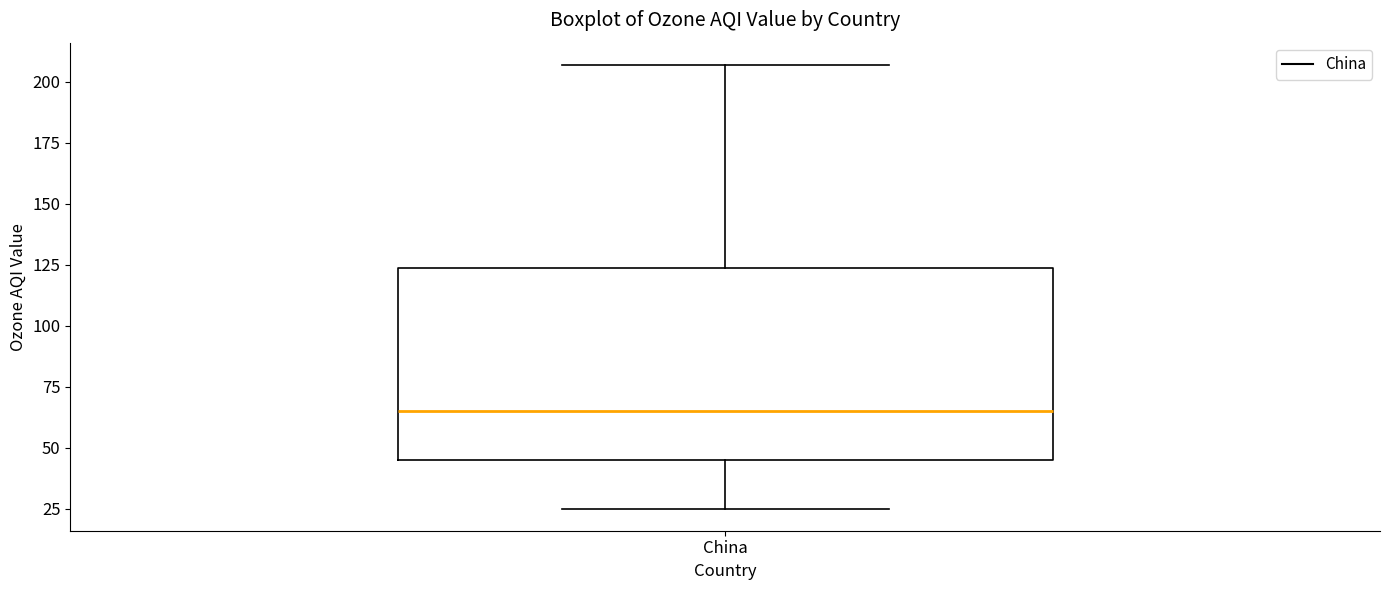

Read this box plot against the y-axis: the position of the median line, the range covered by the box, and the ends of both whiskers. The values are not printed on the chart, so give them approximately, as read against the axis.

median 65, box 45 to 125, whiskers 25 to 205